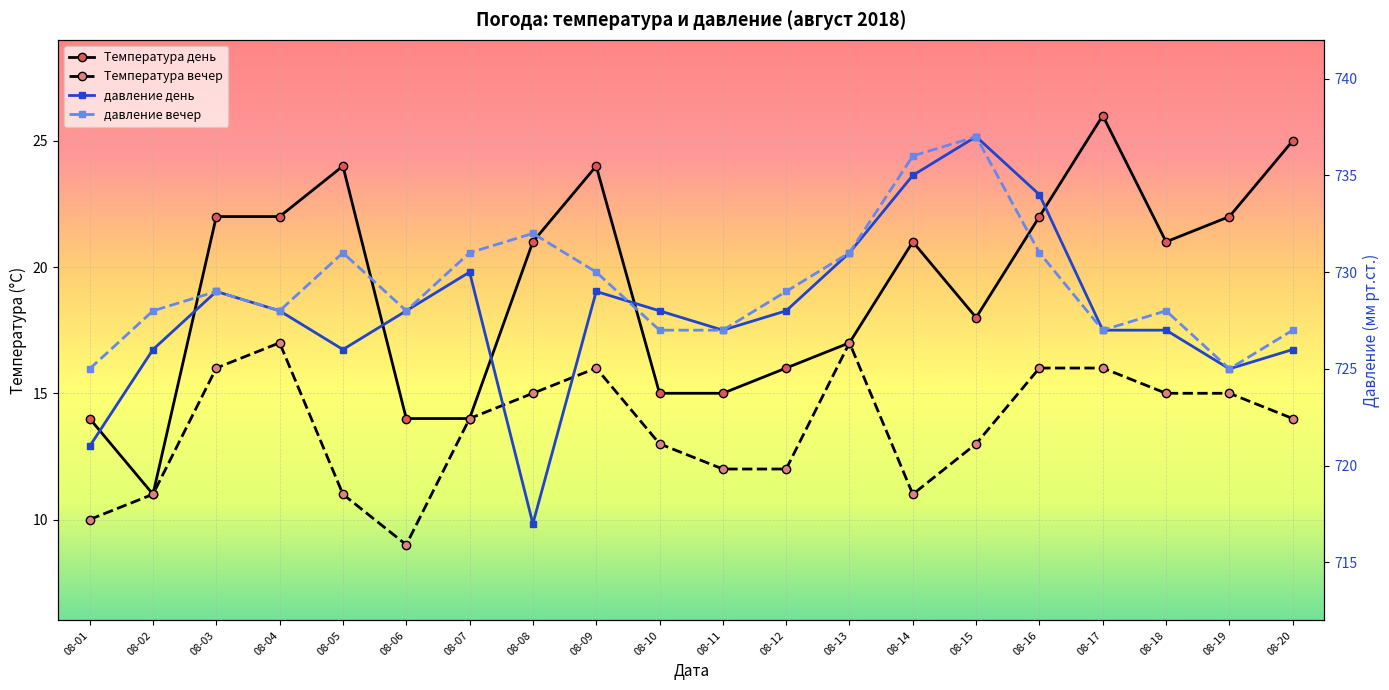

List the series in order of their peak value, lowest first.

Температура вечер, Температура день, давление день, давление вечер